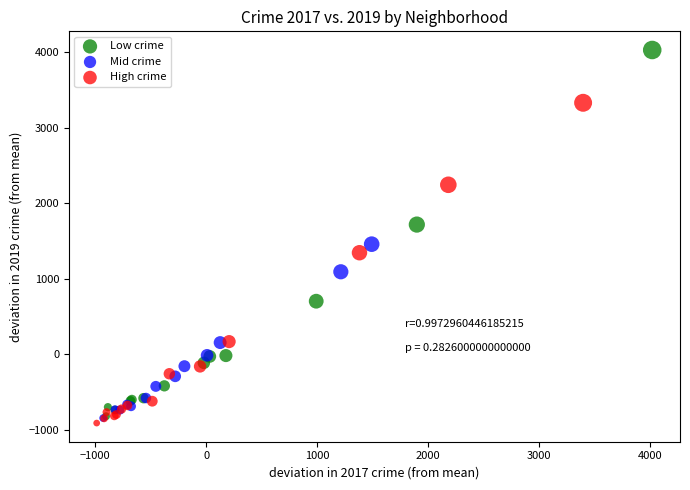

Which series reaches the minimum Y coordinate?

High crime